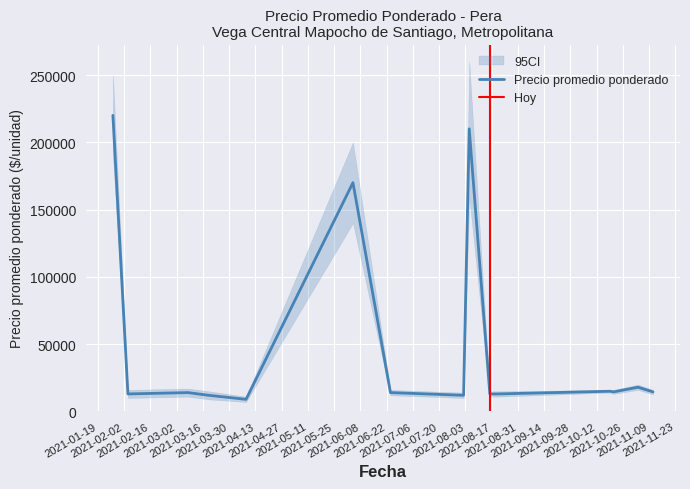

True or false: Precio promedio ponderado has a value of 13000 at 2021-02-04.

True